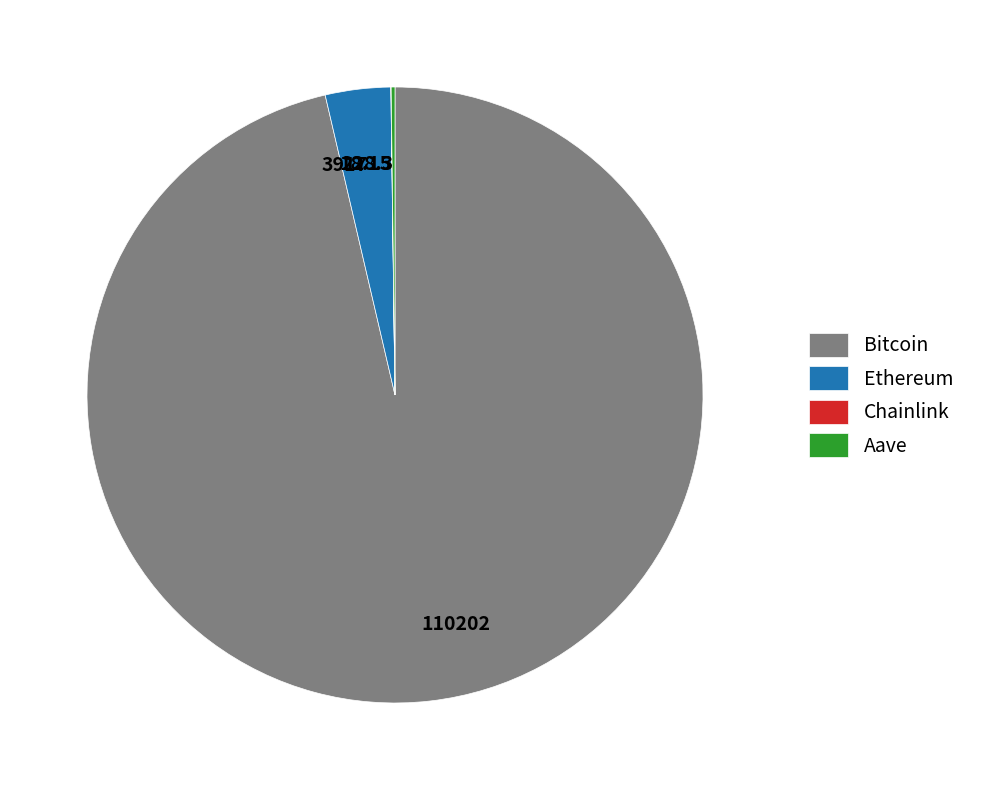

Does 110202 represent more than half of the total?

Yes